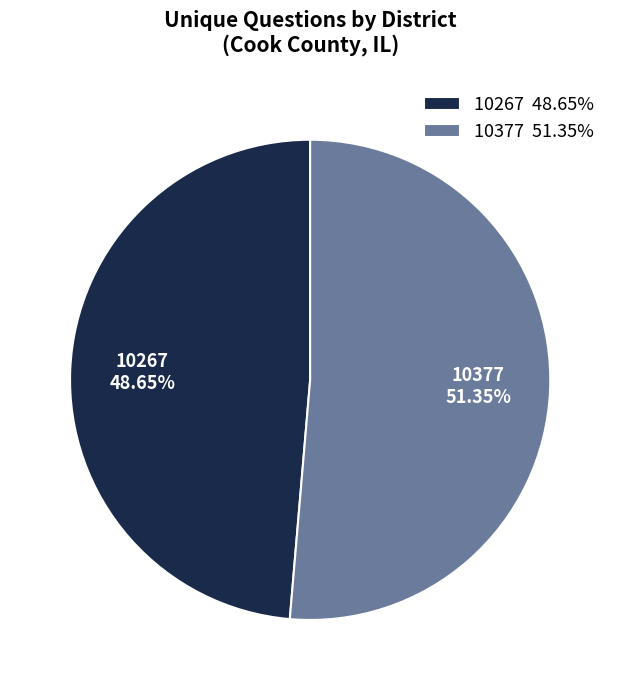

The 10377 slice represents 51% of the pie. True or false?

True